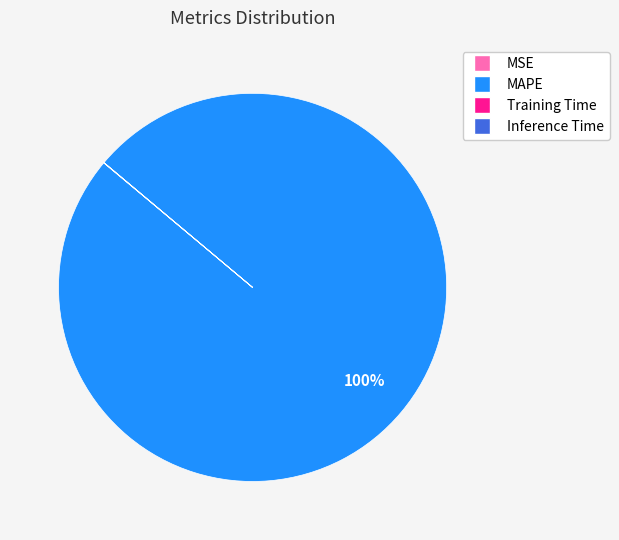

To the nearest percent, what is the difference between the largest and smallest slice percentages?

100%